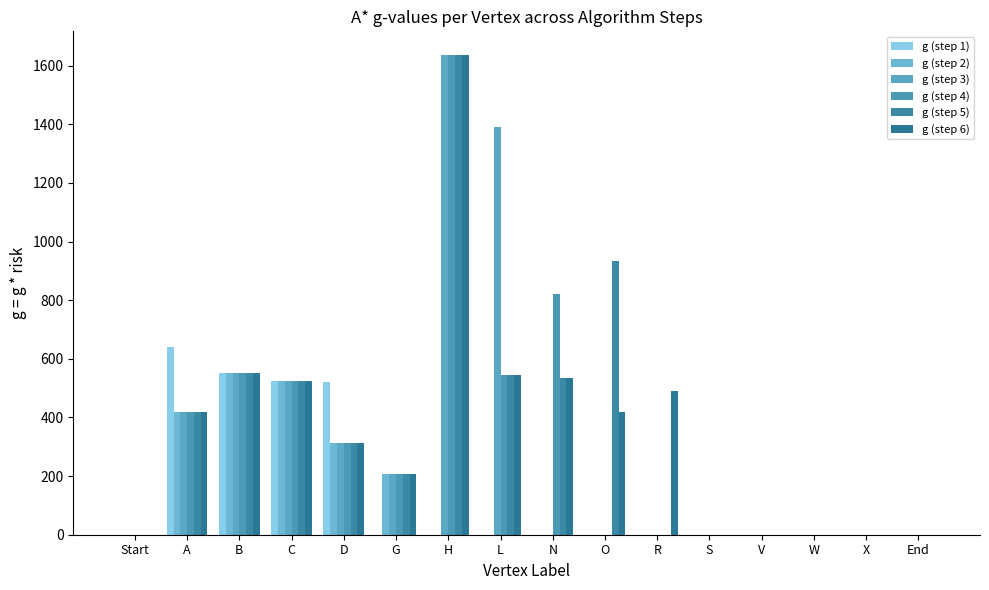

Does the chart contain stacked bars?

No